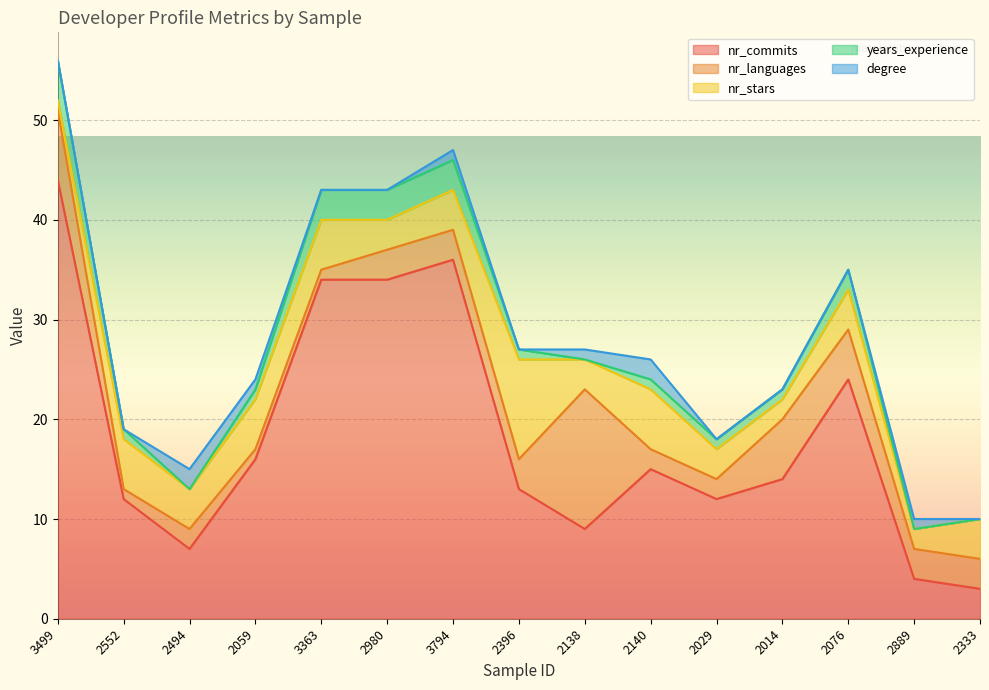

Rank the categories by nr_commits value from highest to lowest.

3499, 3794, 3363, 2980, 2076, 2059, 2140, 2014, 2396, 2552, 2029, 2138, 2494, 2889, 2333